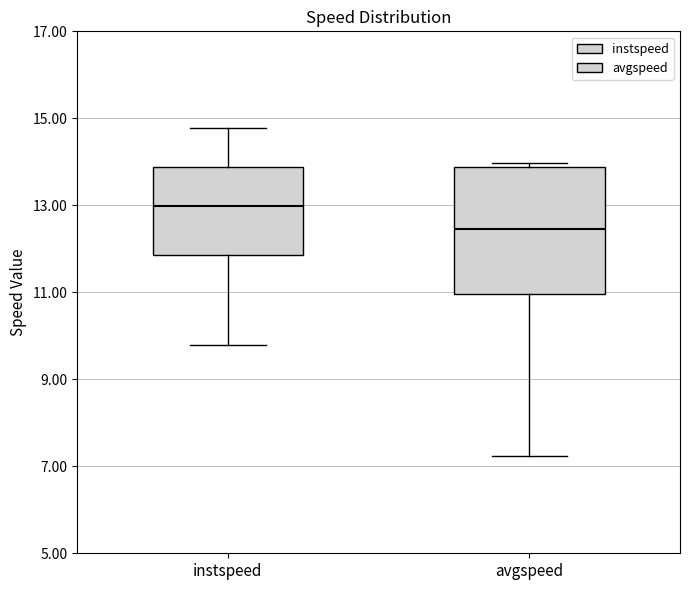

Which box has the highest median line?

instspeed